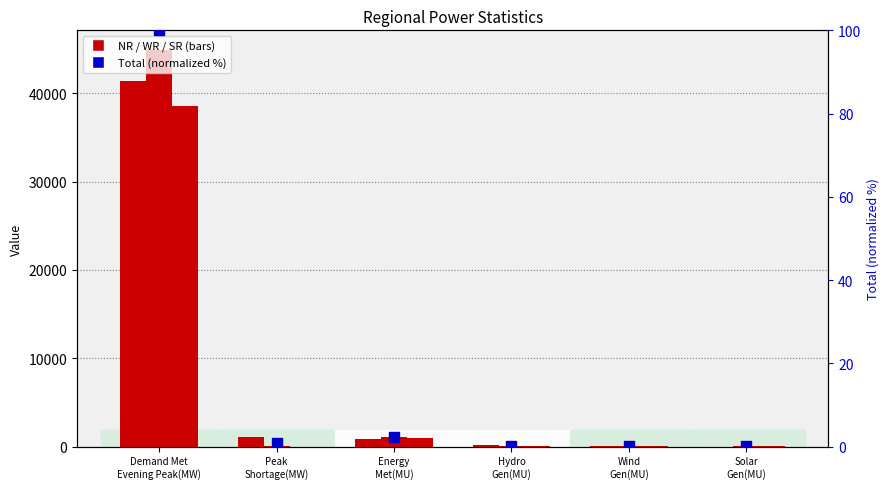

What is the total value across all series at Wind
Gen(MU)?

74.1